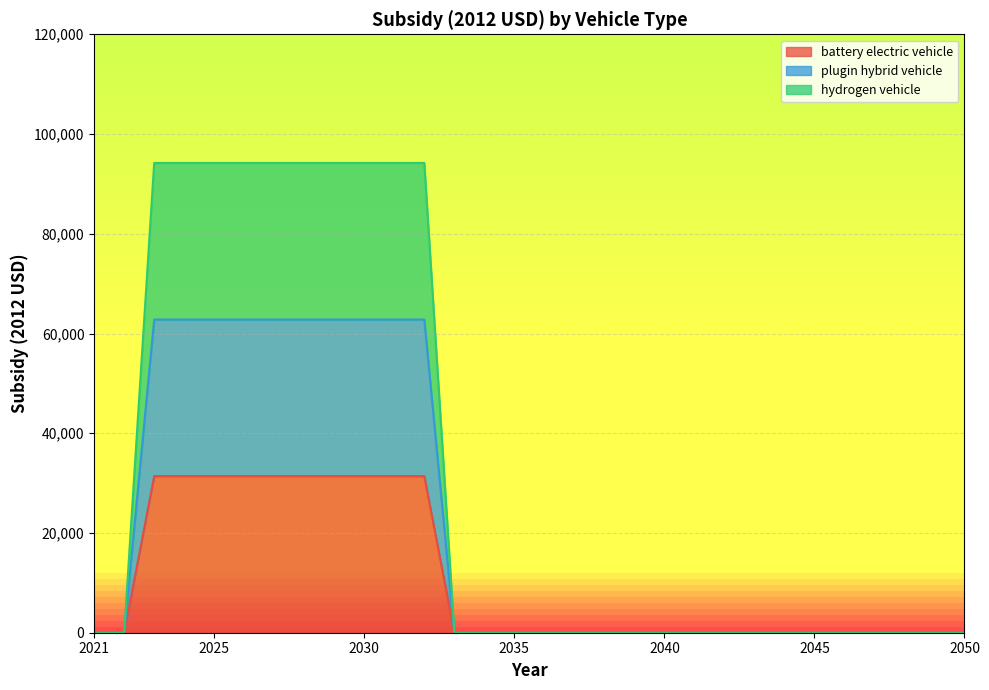

What is the difference between the hydrogen vehicle values at 2027 and 2039?

94200